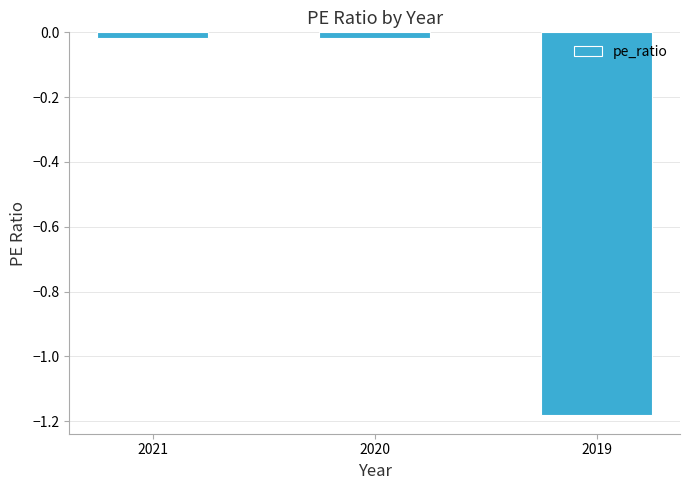

Which label corresponds to the smallest value in the chart?

2019